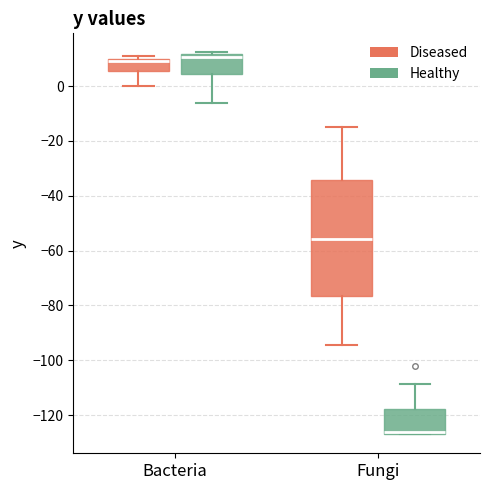

Where is the lower edge of the box for Bacteria (Diseased) on the y-axis? The values are not printed on the chart, so give them approximately, as read against the axis.

6